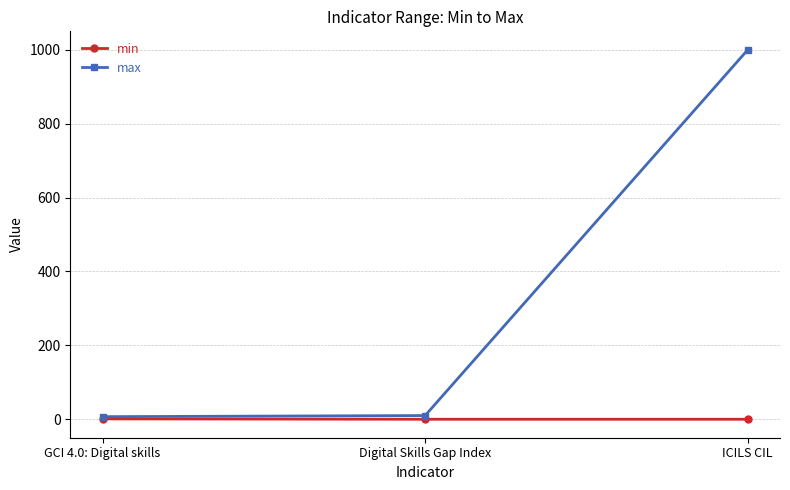

Between GCI 4.0: Digital skills and ICILS CIL, which series saw the biggest shift?

max